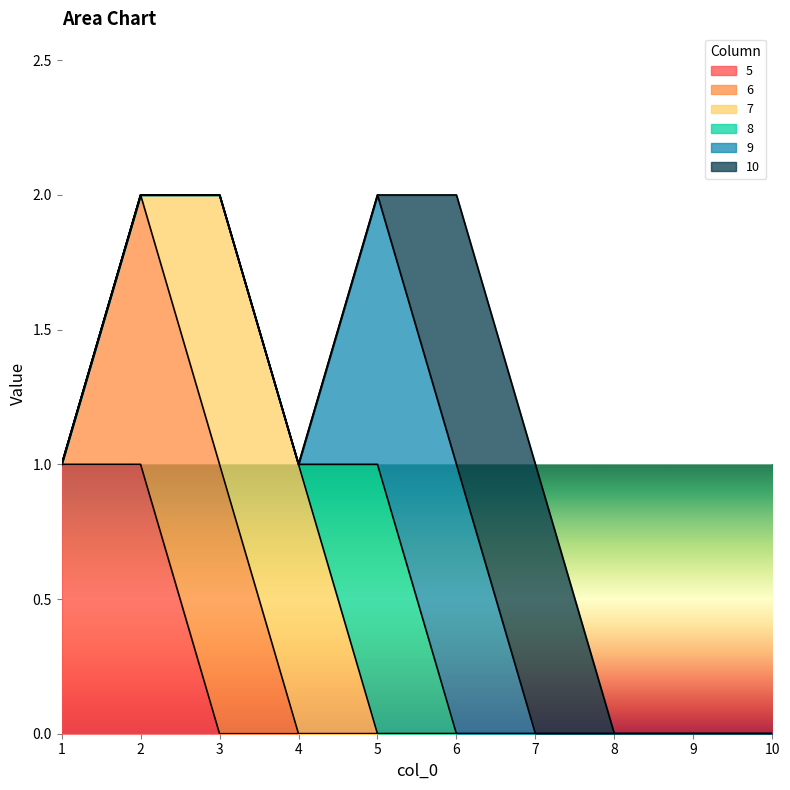

Does the chart display data point markers on the line(s)?

No